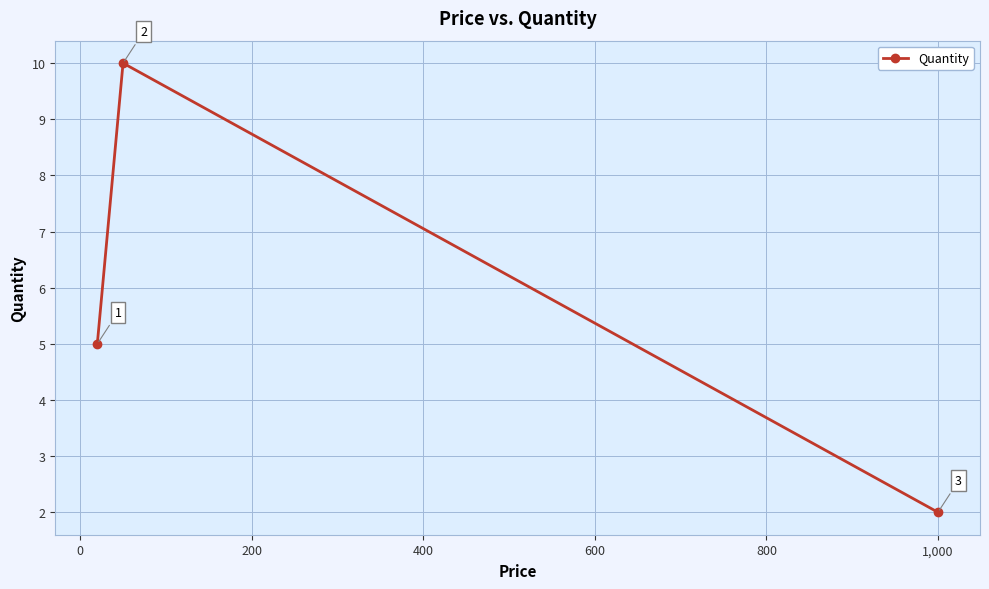

Reading left to right, list all the values displayed in this chart.

5	10	2